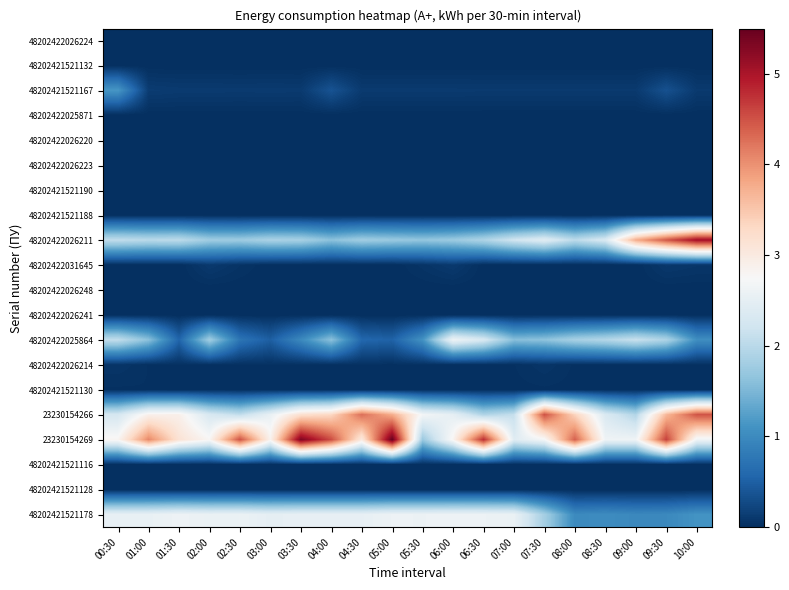

Reading left to right, transcribe all the data shown in this chart.

48202422026224: 00:30=0.0	01:00=0.0	01:30=0.0	02:00=0.0	02:30=0.0	03:00=0.0	03:30=0.0	04:00=0.0	04:30=0.0	05:00=0.0	05:30=0.0	06:00=0.0	06:30=0.0	07:00=0.0	07:30=0.0	08:00=0.0	08:30=0.0	09:00=0.0	09:30=0.0	10:00=0.0
48202421521132: 00:30=0.0	01:00=0.0	01:30=0.0	02:00=0.0	02:30=0.0	03:00=0.0	03:30=0.0	04:00=0.0	04:30=0.0	05:00=0.0	05:30=0.0	06:00=0.0	06:30=0.0	07:00=0.0	07:30=0.0	08:00=0.0	08:30=0.0	09:00=0.0	09:30=0.0	10:00=0.0
48202421521167: 00:30=1.1	01:00=0.1	01:30=0.1	02:00=0.1	02:30=0.1	03:00=0.1	03:30=0.1	04:00=0.4	04:30=0.1	05:00=0.1	05:30=0.1	06:00=0.1	06:30=0.1	07:00=0.1	07:30=0.1	08:00=0.1	08:30=0.1	09:00=0.1	09:30=0.3	10:00=0.1
48202422025871: 00:30=0.0	01:00=0.0	01:30=0.0	02:00=0.0	02:30=0.0	03:00=0.0	03:30=0.0	04:00=0.0	04:30=0.0	05:00=0.0	05:30=0.0	06:00=0.0	06:30=0.0	07:00=0.0	07:30=0.0	08:00=0.0	08:30=0.0	09:00=0.0	09:30=0.0	10:00=0.0
48202422026220: 00:30=0.0	01:00=0.0	01:30=0.0	02:00=0.0	02:30=0.0	03:00=0.0	03:30=0.0	04:00=0.0	04:30=0.0	05:00=0.0	05:30=0.0	06:00=0.0	06:30=0.0	07:00=0.0	07:30=0.0	08:00=0.0	08:30=0.0	09:00=0.0	09:30=0.0	10:00=0.0
48202422026223: 00:30=0.0	01:00=0.0	01:30=0.0	02:00=0.0	02:30=0.0	03:00=0.0	03:30=0.0	04:00=0.0	04:30=0.0	05:00=0.0	05:30=0.0	06:00=0.0	06:30=0.0	07:00=0.0	07:30=0.0	08:00=0.0	08:30=0.0	09:00=0.0	09:30=0.0	10:00=0.0
48202421521190: 00:30=0.0	01:00=0.0	01:30=0.0	02:00=0.0	02:30=0.0	03:00=0.0	03:30=0.0	04:00=0.0	04:30=0.0	05:00=0.0	05:30=0.0	06:00=0.0	06:30=0.0	07:00=0.0	07:30=0.0	08:00=0.0	08:30=0.0	09:00=0.0	09:30=0.0	10:00=0.0
48202421521188: 00:30=0.0	01:00=0.0	01:30=0.0	02:00=0.0	02:30=0.0	03:00=0.0	03:30=0.0	04:00=0.0	04:30=0.0	05:00=0.0	05:30=0.0	06:00=0.0	06:30=0.0	07:00=0.0	07:30=0.0	08:00=0.0	08:30=0.0	09:00=0.0	09:30=0.0	10:00=0.0
48202422026211: 00:30=2.1	01:00=2.0	01:30=2.0	02:00=1.8	02:30=1.8	03:00=1.9	03:30=1.8	04:00=1.6	04:30=1.8	05:00=1.7	05:30=1.7	06:00=1.7	06:30=1.9	07:00=2.2	07:30=2.4	08:00=2.0	08:30=2.3	09:00=3.8	09:30=4.5	10:00=5.1
48202422031645: 00:30=0.0	01:00=0.0	01:30=0.0	02:00=0.1	02:30=0.0	03:00=0.0	03:30=0.0	04:00=0.0	04:30=0.0	05:00=0.0	05:30=0.1	06:00=0.1	06:30=0.0	07:00=0.0	07:30=0.0	08:00=0.0	08:30=0.0	09:00=0.0	09:30=0.1	10:00=0.1
48202422026248: 00:30=0.0	01:00=0.0	01:30=0.0	02:00=0.0	02:30=0.0	03:00=0.0	03:30=0.0	04:00=0.0	04:30=0.0	05:00=0.0	05:30=0.0	06:00=0.0	06:30=0.0	07:00=0.0	07:30=0.0	08:00=0.0	08:30=0.0	09:00=0.0	09:30=0.0	10:00=0.0
48202422026241: 00:30=0.0	01:00=0.0	01:30=0.0	02:00=0.0	02:30=0.0	03:00=0.0	03:30=0.0	04:00=0.0	04:30=0.0	05:00=0.0	05:30=0.0	06:00=0.0	06:30=0.0	07:00=0.0	07:30=0.0	08:00=0.0	08:30=0.0	09:00=0.0	09:30=0.0	10:00=0.0
48202422025864: 00:30=2.1	01:00=1.6	01:30=0.6	02:00=1.8	02:30=0.7	03:00=0.5	03:30=1.0	04:00=1.6	04:30=0.6	05:00=0.5	05:30=1.1	06:00=2.6	06:30=2.3	07:00=1.6	07:30=1.6	08:00=1.8	08:30=2.0	09:00=2.1	09:30=1.9	10:00=1.1
48202422026214: 00:30=0.1	01:00=0.0	01:30=0.0	02:00=0.0	02:30=0.0	03:00=0.0	03:30=0.0	04:00=0.0	04:30=0.0	05:00=0.0	05:30=0.0	06:00=0.0	06:30=0.0	07:00=0.0	07:30=0.1	08:00=0.0	08:30=0.0	09:00=0.0	09:30=0.0	10:00=0.0
48202421521130: 00:30=0.0	01:00=0.0	01:30=0.0	02:00=0.0	02:30=0.0	03:00=0.0	03:30=0.0	04:00=0.0	04:30=0.0	05:00=0.0	05:30=0.0	06:00=0.0	06:30=0.0	07:00=0.0	07:30=0.0	08:00=0.0	08:30=0.0	09:00=0.0	09:30=0.0	10:00=0.0
23230154266: 00:30=2.3	01:00=2.9	01:30=2.9	02:00=2.3	02:30=2.1	03:00=2.6	03:30=3.2	04:00=3.3	04:30=4.3	05:00=3.8	05:30=2.7	06:00=2.5	06:30=1.9	07:00=2.1	07:30=4.5	08:00=3.4	08:30=2.3	09:00=1.9	09:30=3.6	10:00=4.5
23230154269: 00:30=2.8	01:00=4.1	01:30=3.1	02:00=2.8	02:30=4.5	03:00=2.9	03:30=5.3	04:00=4.5	04:30=3.0	05:00=5.5	05:30=1.7	06:00=2.8	06:30=4.8	07:00=2.4	07:30=2.7	08:00=4.4	08:30=2.6	09:00=2.6	09:30=4.6	10:00=2.6
48202421521116: 00:30=0.0	01:00=0.0	01:30=0.0	02:00=0.0	02:30=0.0	03:00=0.0	03:30=0.0	04:00=0.0	04:30=0.0	05:00=0.0	05:30=0.0	06:00=0.0	06:30=0.0	07:00=0.0	07:30=0.0	08:00=0.0	08:30=0.0	09:00=0.0	09:30=0.0	10:00=0.0
48202421521128: 00:30=0.0	01:00=0.0	01:30=0.0	02:00=0.0	02:30=0.0	03:00=0.0	03:30=0.0	04:00=0.0	04:30=0.0	05:00=0.0	05:30=0.0	06:00=0.0	06:30=0.0	07:00=0.0	07:30=0.0	08:00=0.0	08:30=0.0	09:00=0.0	09:30=0.0	10:00=0.0
48202421521178: 00:30=2.5	01:00=2.5	01:30=2.6	02:00=2.6	02:30=2.6	03:00=2.5	03:30=2.5	04:00=2.5	04:30=2.5	05:00=2.6	05:30=2.6	06:00=2.6	06:30=2.6	07:00=2.6	07:30=1.8	08:00=1.0	08:30=1.0	09:00=1.0	09:30=1.0	10:00=1.1